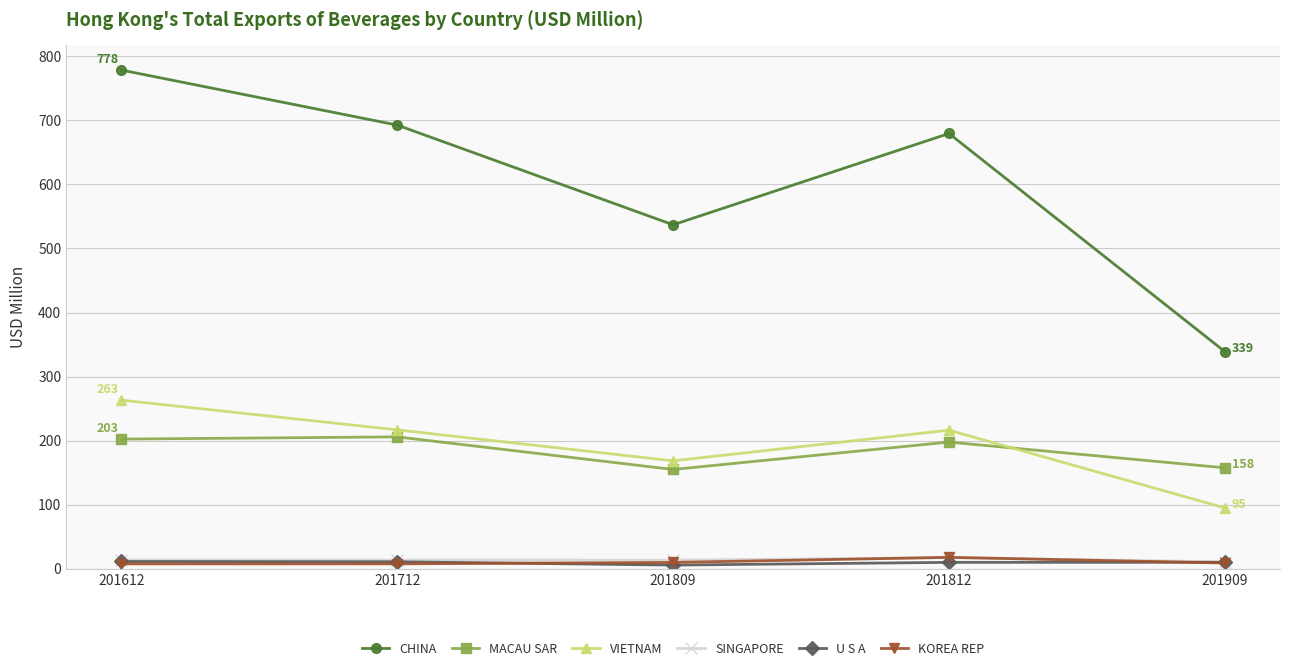

Is the value of SINGAPORE at 201812 greater than the value of VIETNAM at 201909?

No